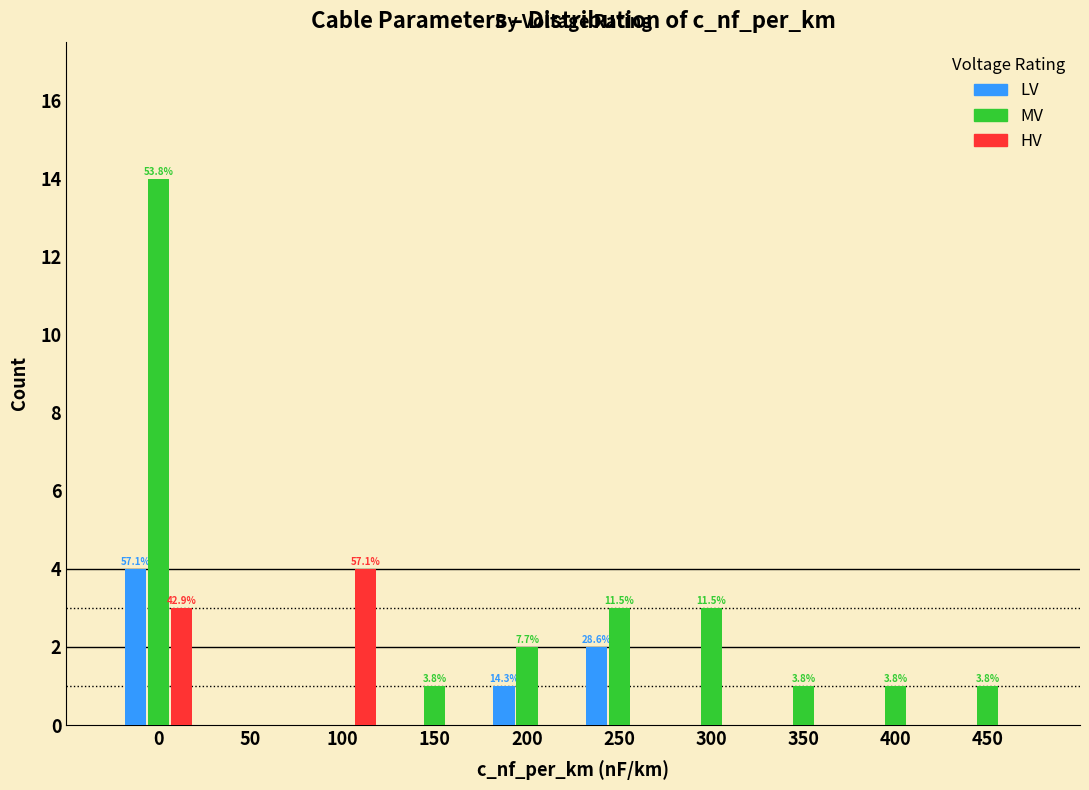

Reading right to left, transcribe all the data shown in this chart.

LV: 450=0	400=0	350=0	300=0	250=2	200=1	150=0	100=0	50=0	0=4
MV: 450=1	400=1	350=1	300=3	250=3	200=2	150=1	100=0	50=0	0=14
HV: 450=0	400=0	350=0	300=0	250=0	200=0	150=0	100=4	50=0	0=3